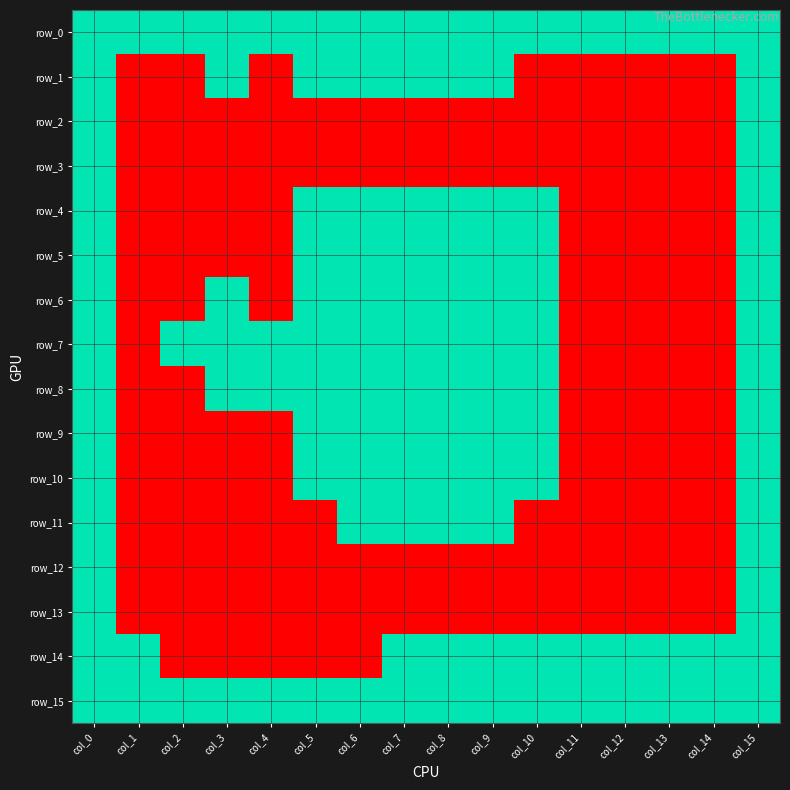

What is the total value across all series at col_15?

16